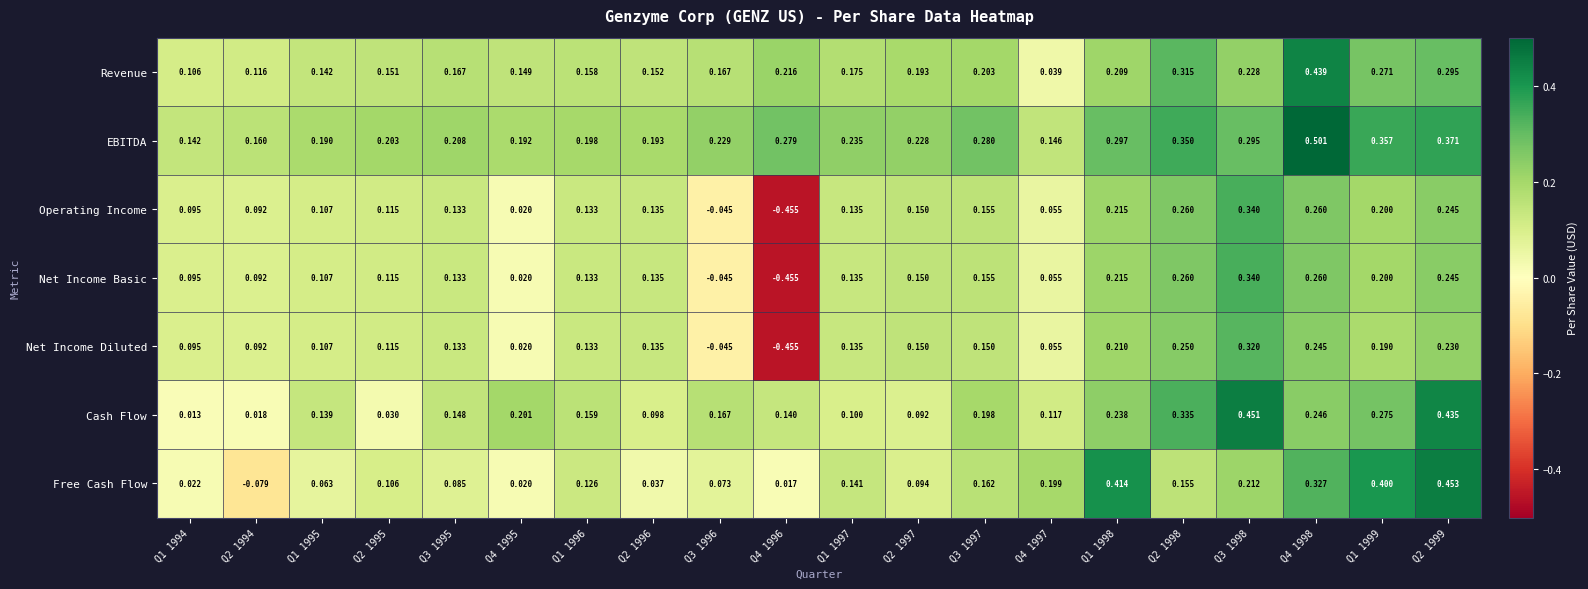

Which series changed the most between Q2 1994 and Q3 1996?

Free Cash Flow